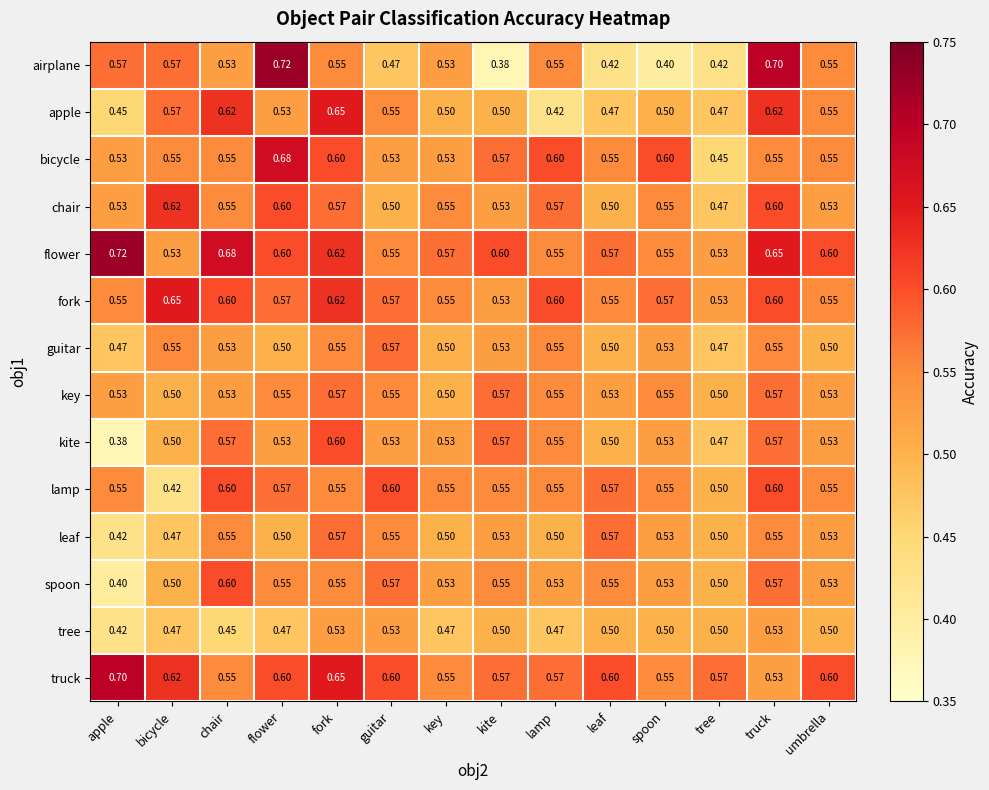

Which series has the largest range (max minus min)?

airplane